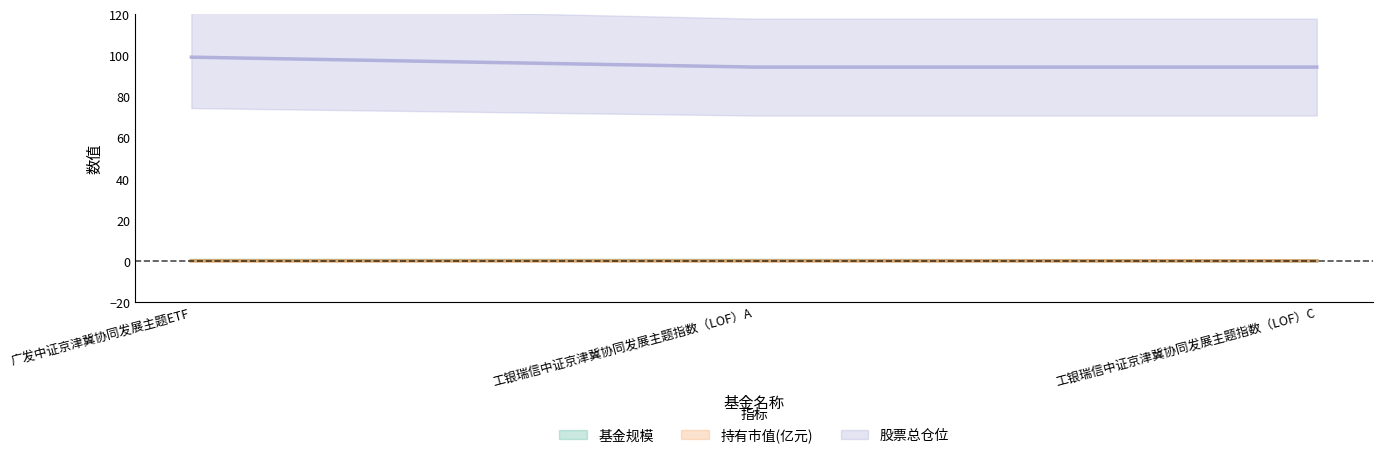

How many data points does each series have?

3